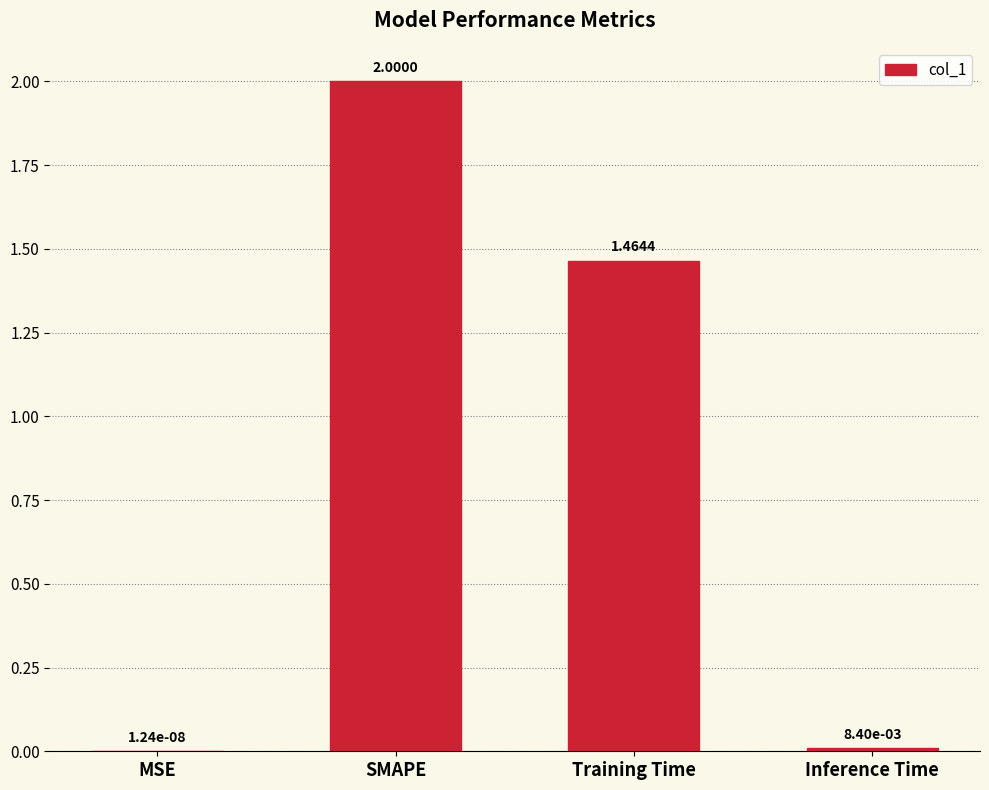

What is the sum of the values at MSE and SMAPE?

2.0